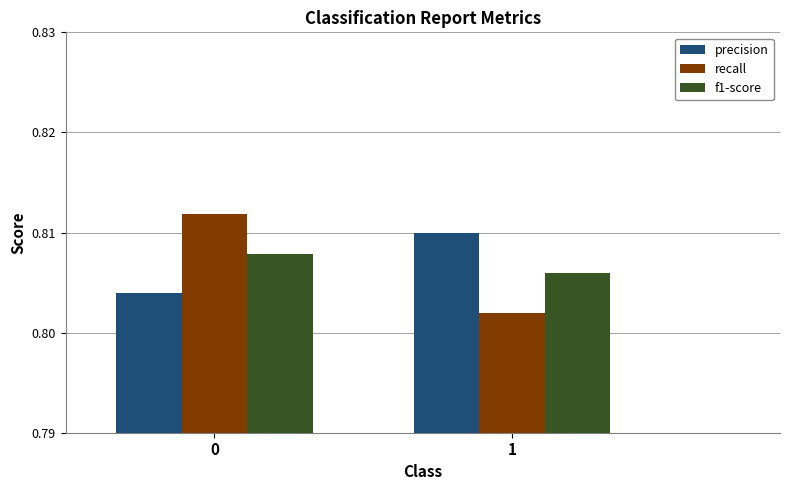

List the series in order of their peak value, highest first.

recall, precision, f1-score